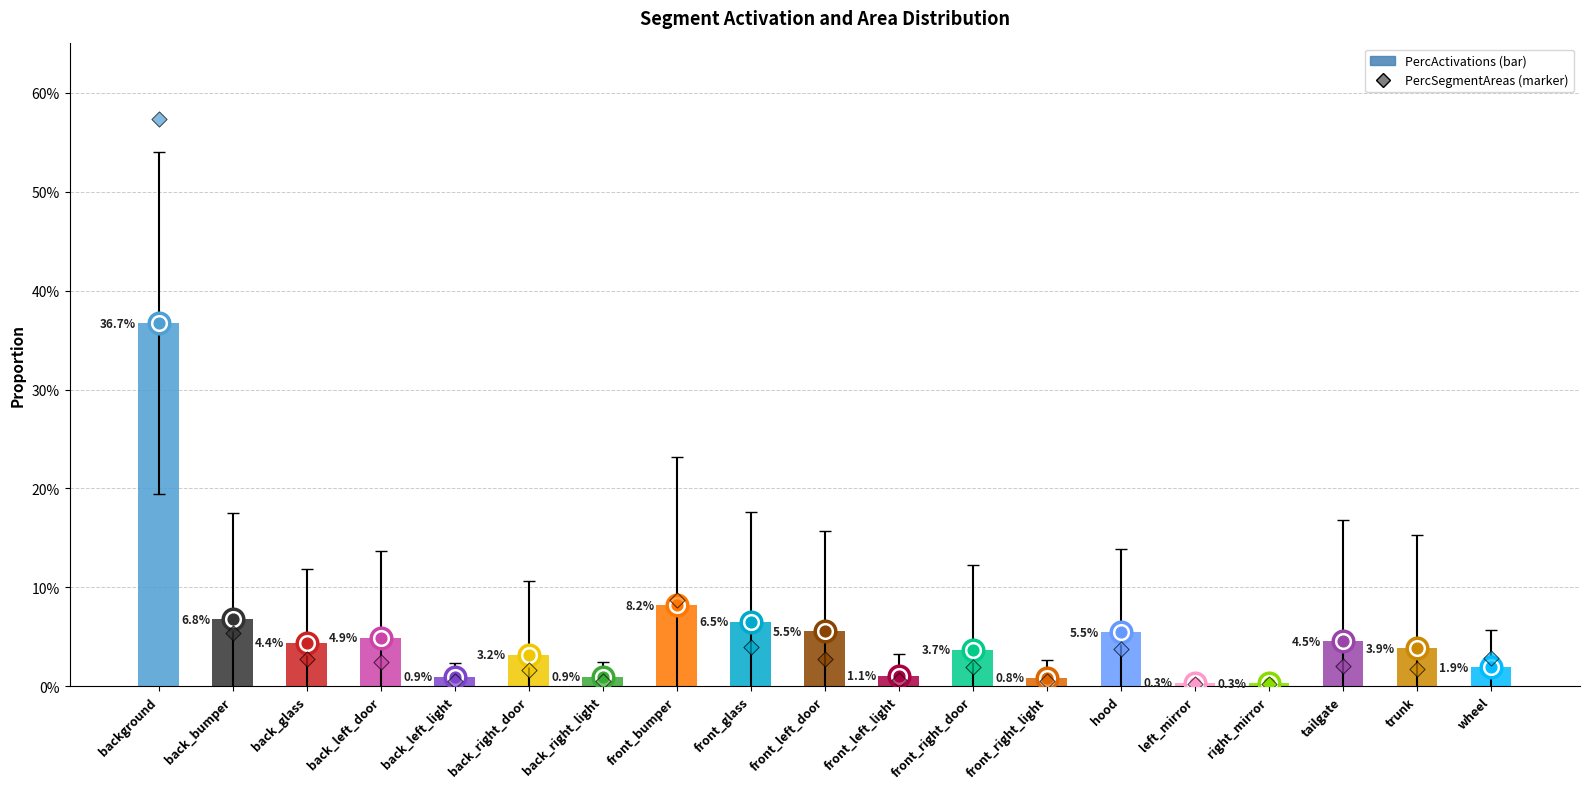

Which series has the widest spread of Y values?

PercSegmentAreas